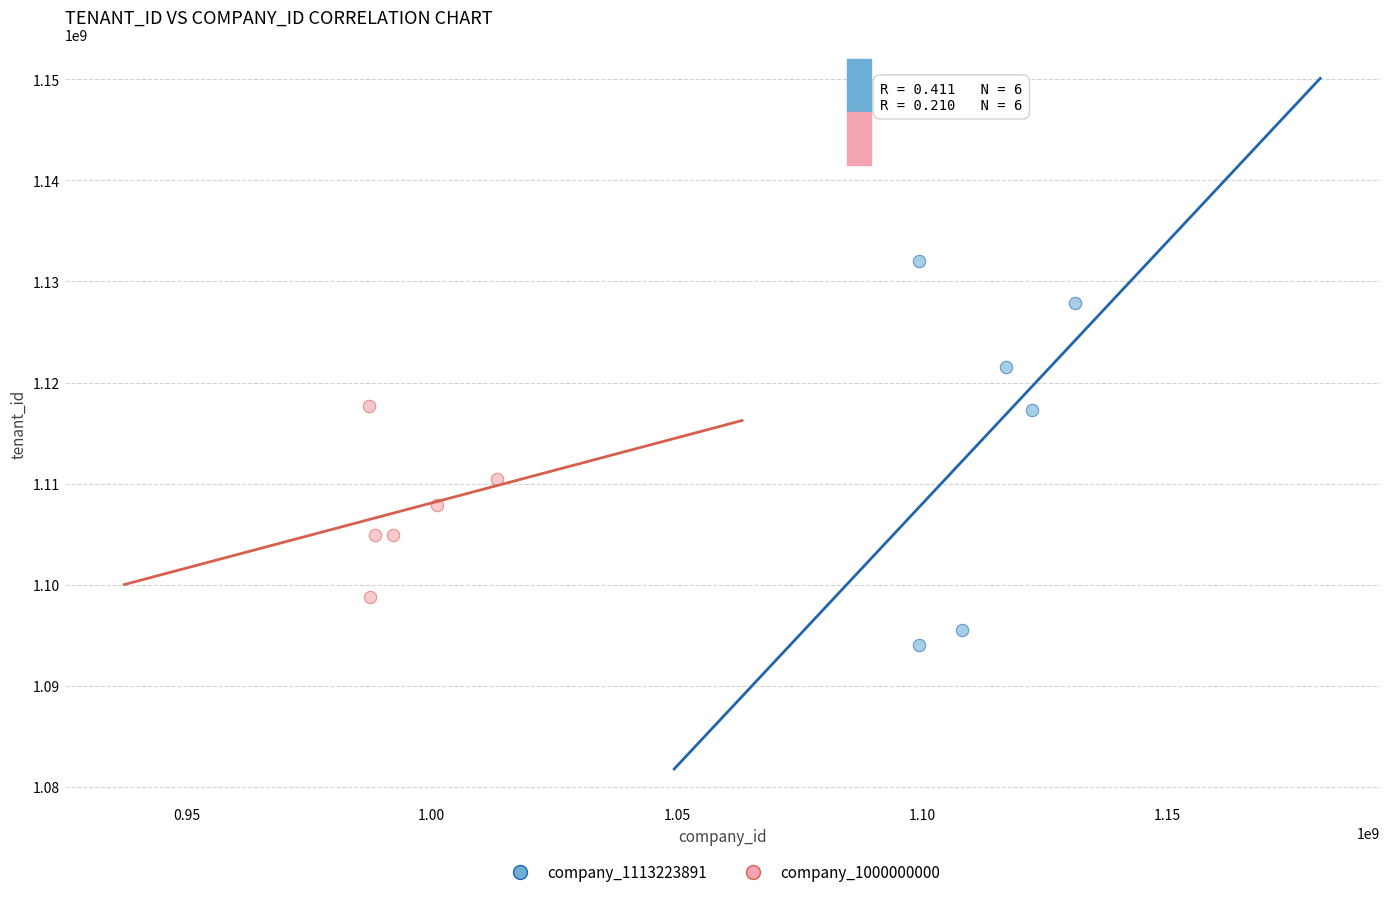

Which series contains the lowest Y value?

company_1113223891